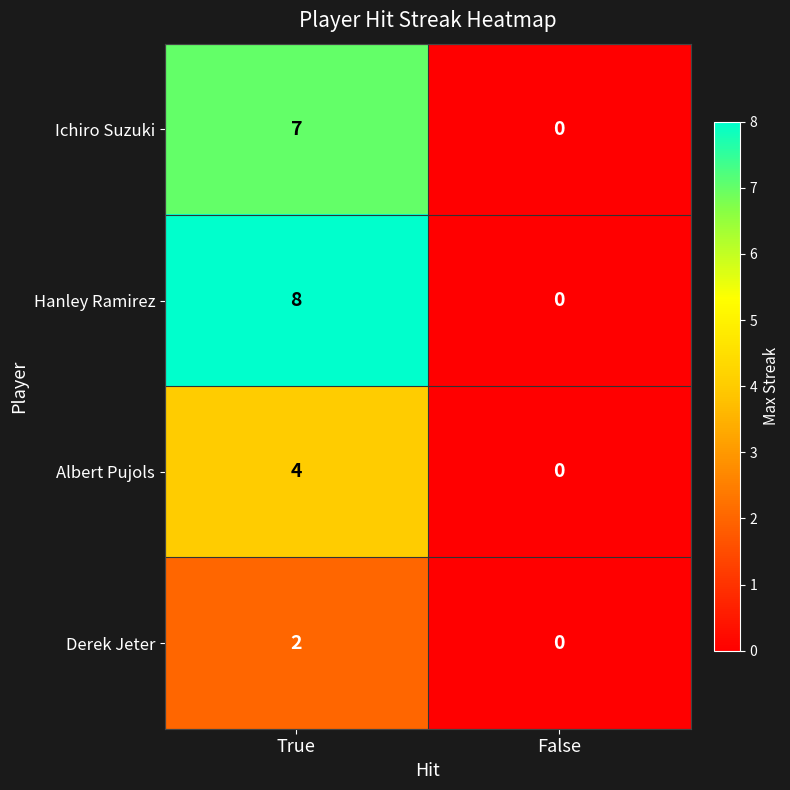

Reading left to right, extract all data points from this chart.

Ichiro Suzuki: True=7	False=0
Hanley Ramirez: True=8	False=0
Albert Pujols: True=4	False=0
Derek Jeter: True=2	False=0